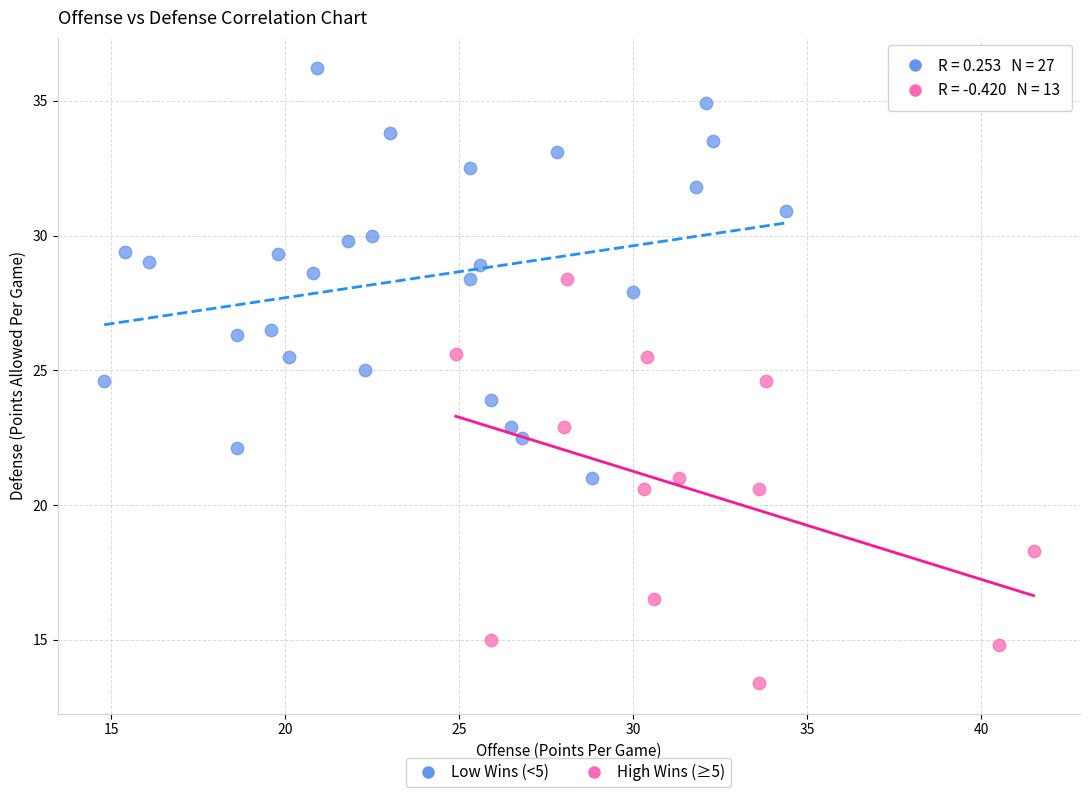

Which series contains the highest Y value?

Low Wins (<5)